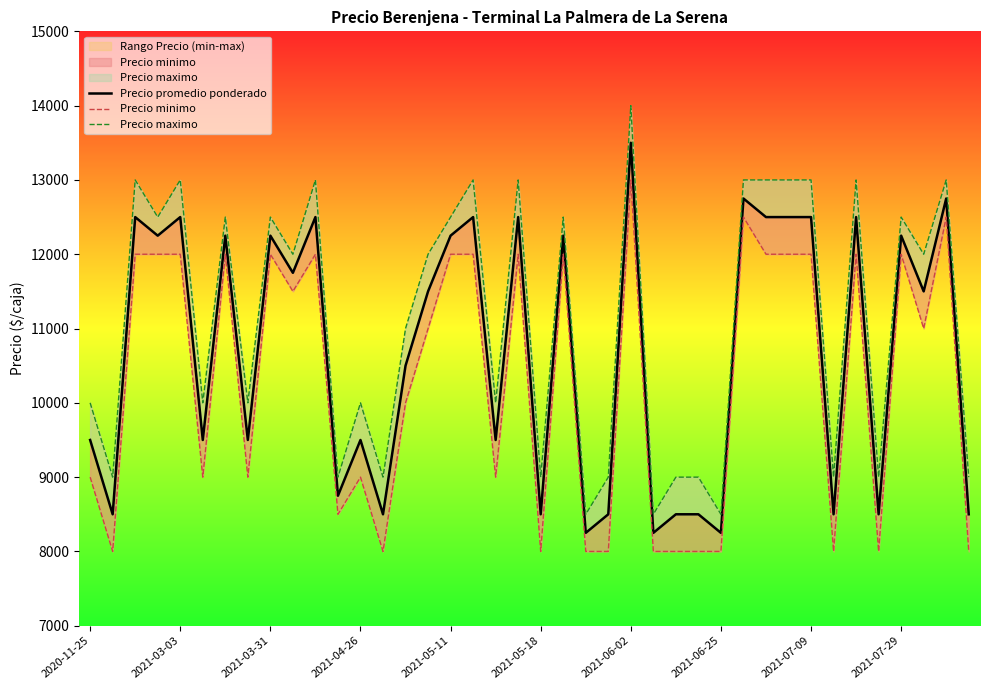

What is the highest value of the Precio promedio ponderado series?

13500